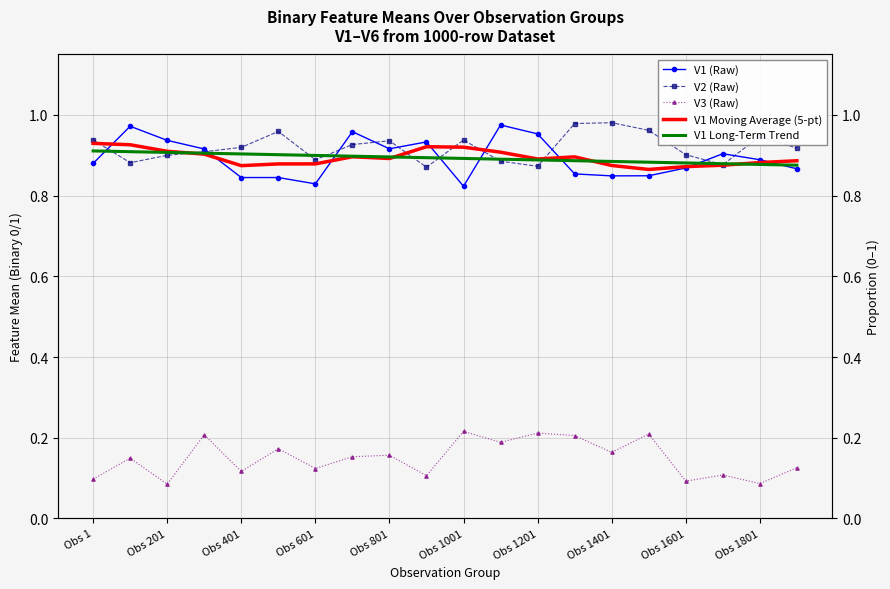

At how many categories does at least one series exceed 0?

20